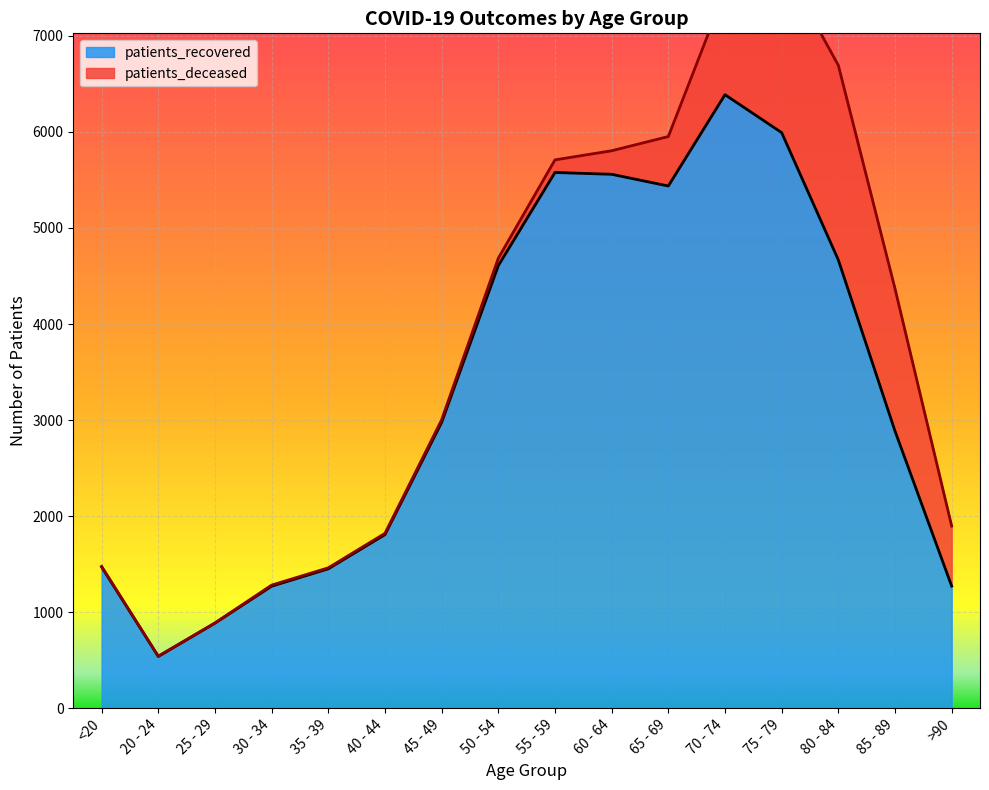

Is it true that the value at 20 - 24 is 130?

False